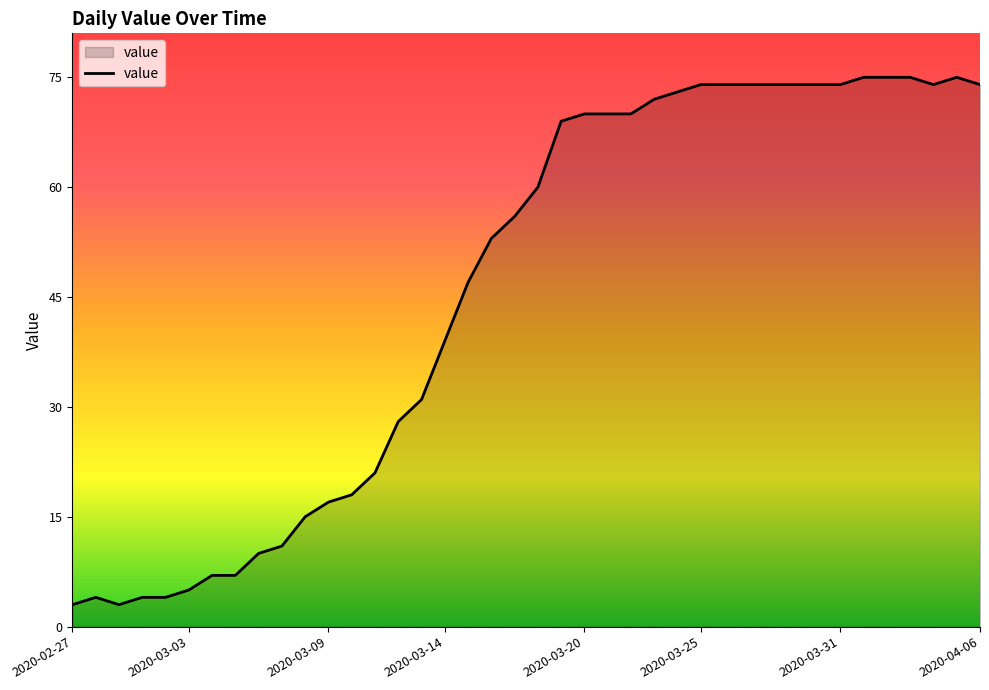

What is the smallest value displayed?

3